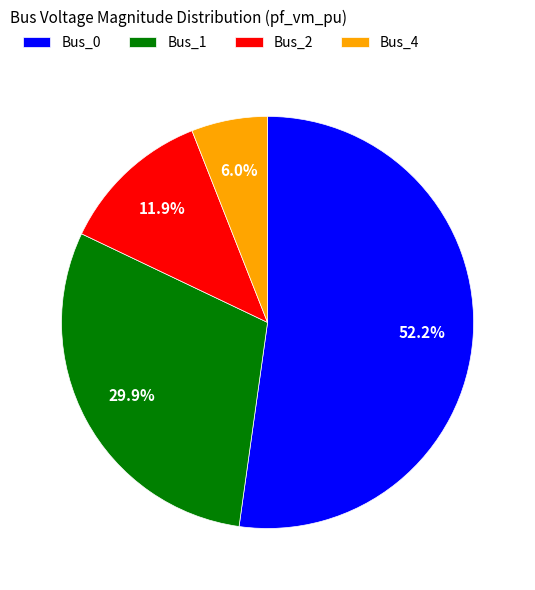

True or false: Bus_2 accounts for 2% of the total.

False